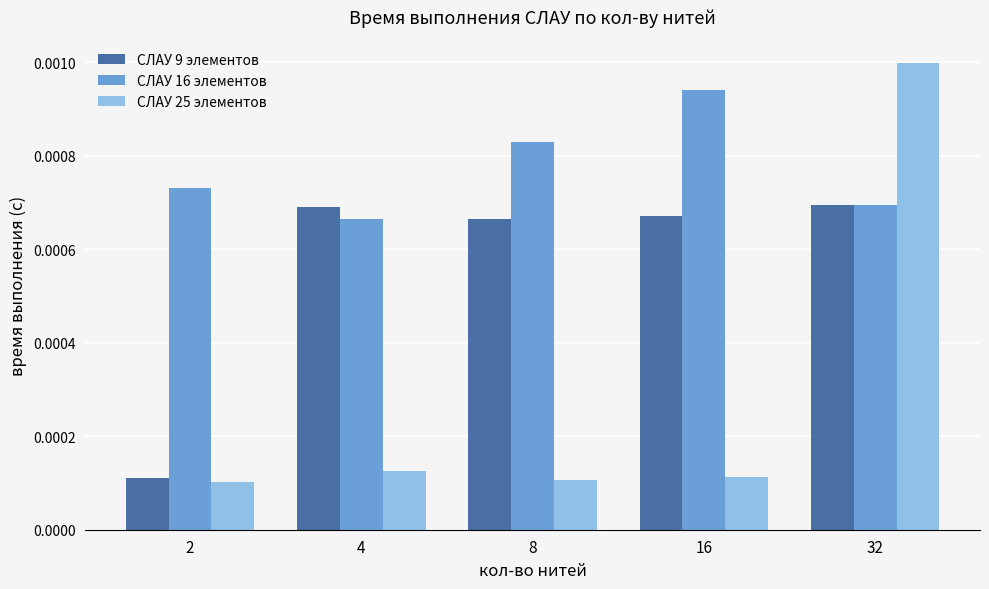

At how many categories does at least one series exceed 0?

5